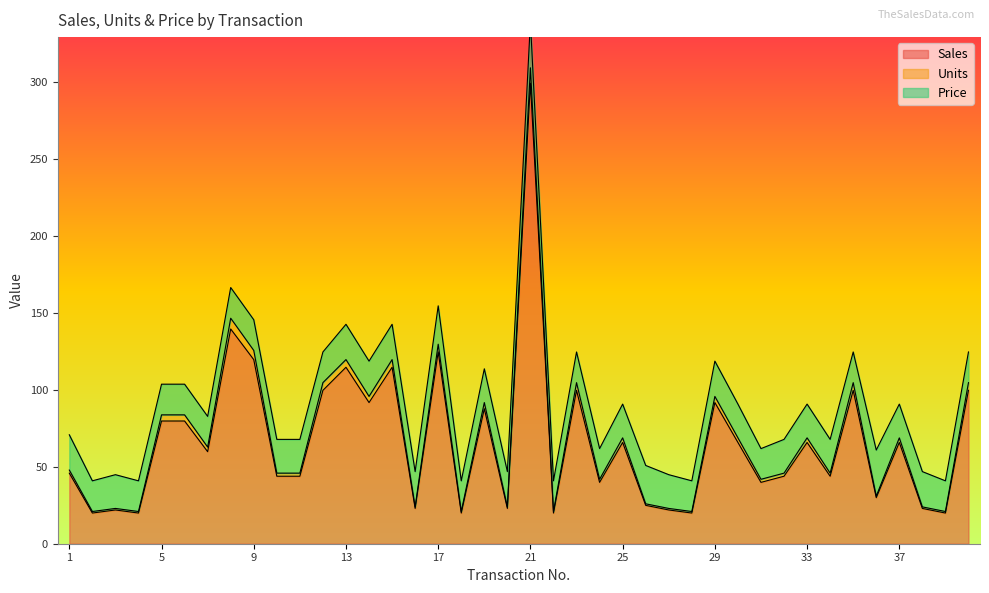

Rank the series at 3 from highest to lowest value.

Sales, Price, Units